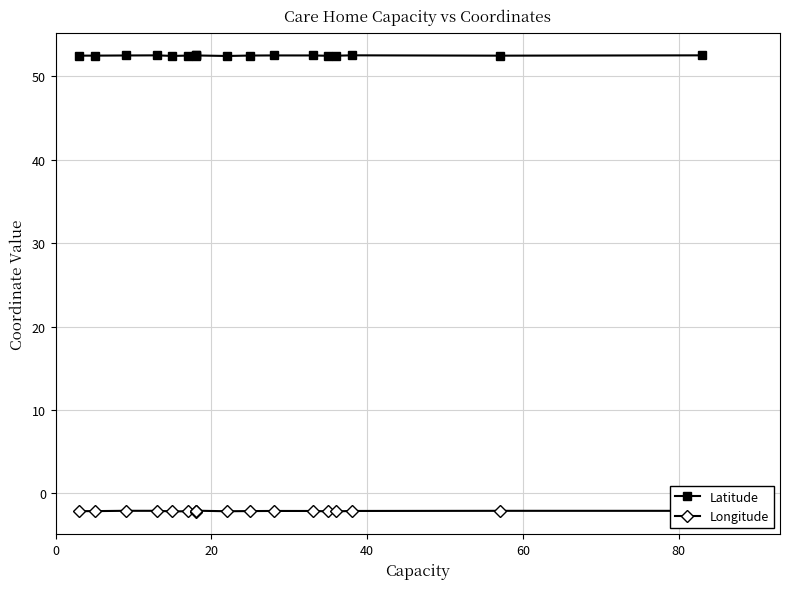

At how many categories does at least one series exceed 44?

18